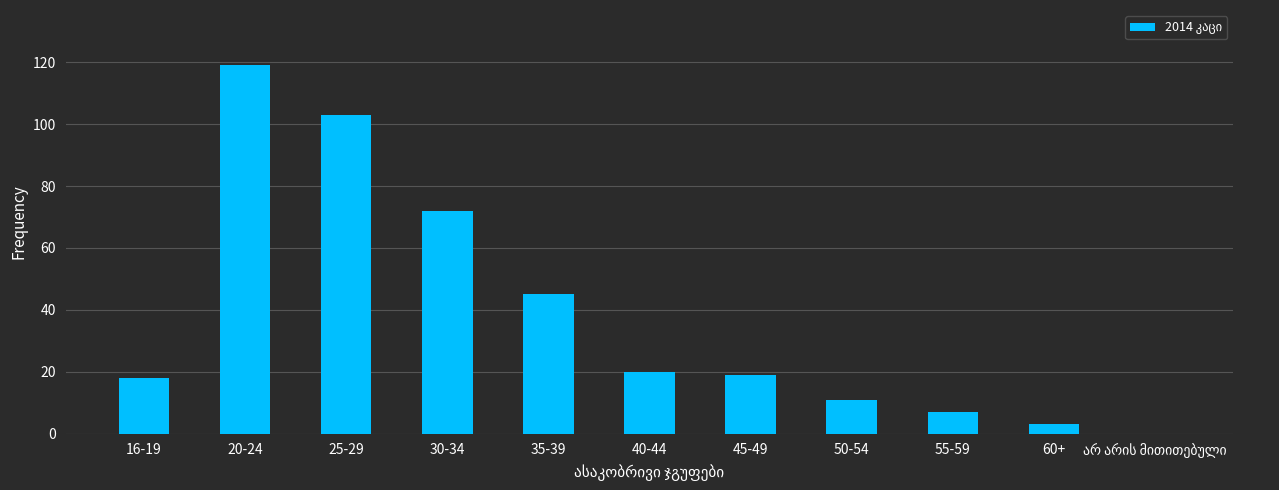

What is the maximum value shown in the chart?

119